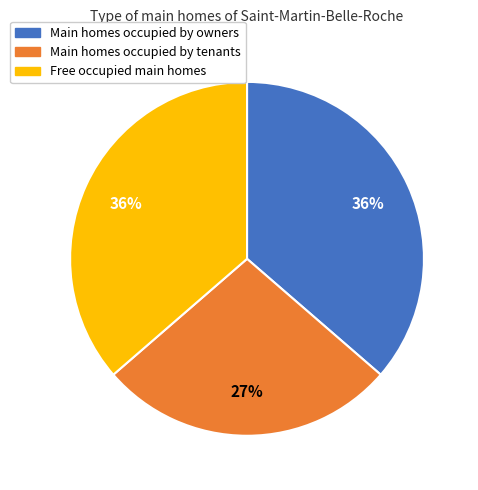

To the nearest percent, what is the average slice percentage?

33%